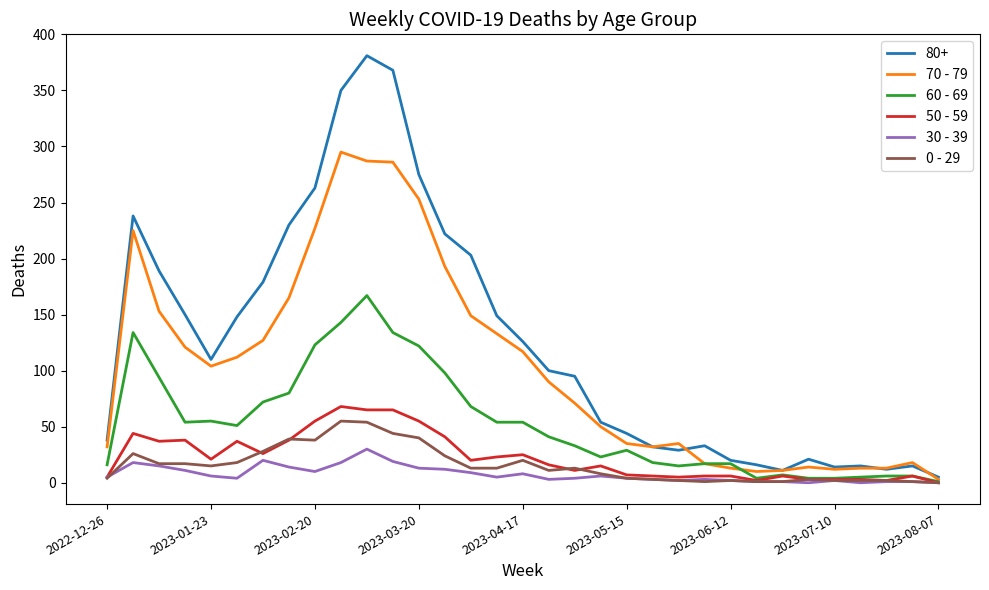

What is the greatest value displayed?

381